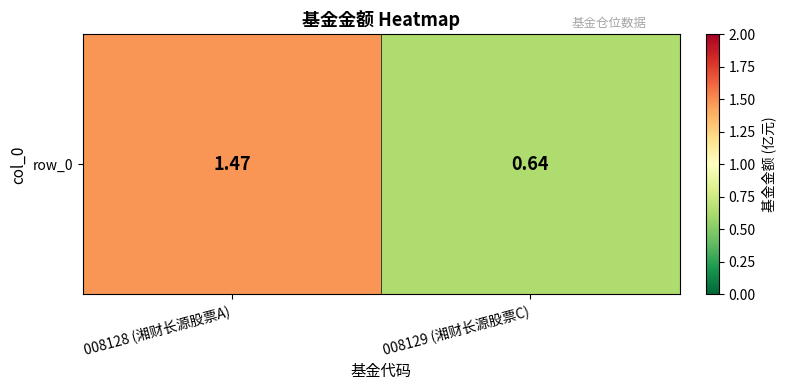

Is it true that the value at 008128 (湘财长源股票A) is 1.5?

True